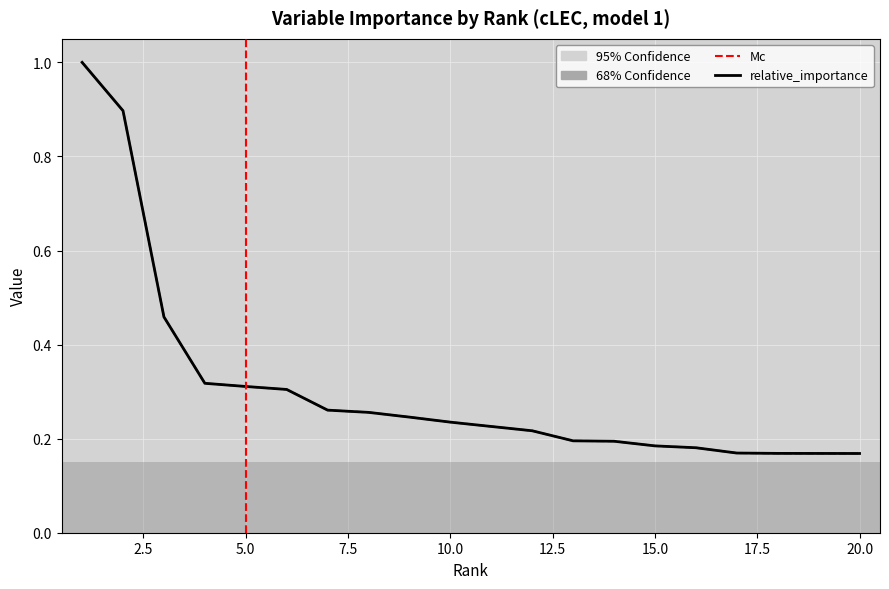

Count the number of categories in the chart.

20